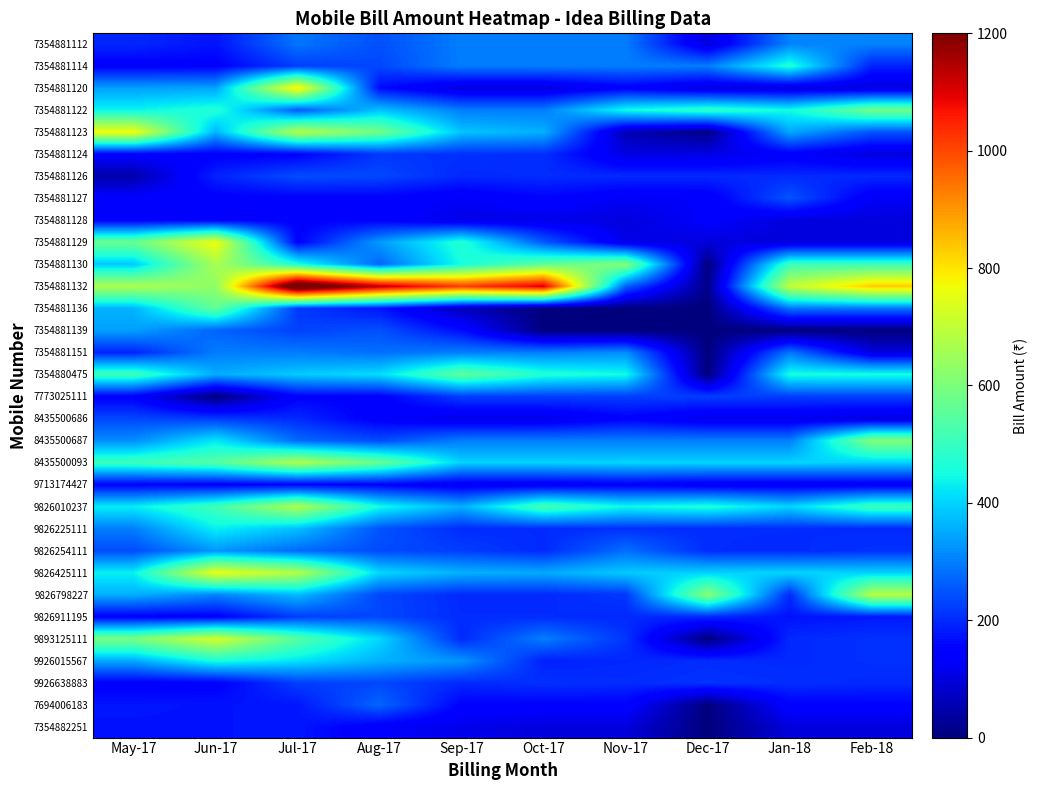

Reading left to right, transcribe all the data shown in this chart.

7354881112: May-17=196.7	Jun-17=173.5	Jul-17=289.9	Aug-17=245.4	Sep-17=299.0	Oct-17=299.3	Nov-17=299.0	Dec-17=99.0	Jan-18=305.1	Feb-18=305.1
7354881114: May-17=143.8	Jun-17=146.4	Jul-17=223.6	Aug-17=234.8	Sep-17=299.0	Oct-17=299.3	Nov-17=299.0	Dec-17=299.0	Jan-18=470.6	Feb-18=189.3
7354881120: May-17=340.1	Jun-17=344.9	Jul-17=796.6	Aug-17=161.9	Sep-17=99.0	Oct-17=99.0	Nov-17=141.8	Dec-17=99.0	Jan-18=99.0	Feb-18=99.0
7354881122: May-17=438.4	Jun-17=470.5	Jul-17=255.9	Aug-17=379.9	Sep-17=299.0	Oct-17=299.0	Nov-17=449.0	Dec-17=492.0	Jan-18=449.0	Feb-18=584.0
7354881123: May-17=770.1	Jun-17=364.5	Jul-17=683.5	Aug-17=585.2	Sep-17=382.6	Oct-17=359.4	Nov-17=58.2	Dec-17=11.3	Jan-18=349.0	Feb-18=249.3
7354881124: May-17=143.8	Jun-17=143.8	Jul-17=147.5	Aug-17=215.6	Sep-17=207.0	Oct-17=205.8	Nov-17=105.0	Dec-17=107.6	Jan-18=137.8	Feb-18=99.0
7354881126: May-17=47.6	Jun-17=191.4	Jul-17=241.3	Aug-17=234.8	Sep-17=199.0	Oct-17=202.6	Nov-17=199.0	Dec-17=199.0	Jan-18=199.6	Feb-18=199.6
7354881127: May-17=143.8	Jun-17=143.8	Jul-17=147.5	Aug-17=147.5	Sep-17=129.2	Oct-17=153.8	Nov-17=128.0	Dec-17=133.0	Jan-18=250.7	Feb-18=128.8
7354881128: May-17=143.8	Jun-17=143.8	Jul-17=147.5	Aug-17=148.2	Sep-17=110.4	Oct-17=114.0	Nov-17=99.0	Dec-17=139.2	Jan-18=99.0	Feb-18=99.0
7354881129: May-17=572.9	Jun-17=767.1	Jul-17=147.5	Aug-17=333.1	Sep-17=474.0	Oct-17=256.9	Nov-17=110.7	Dec-17=99.0	Jan-18=99.0	Feb-18=99.0
7354881130: May-17=386.9	Jun-17=663.9	Jul-17=462.3	Aug-17=270.1	Sep-17=454.0	Oct-17=559.9	Nov-17=615.0	Dec-17=0.0	Jan-18=508.5	Feb-18=508.5
7354881132: May-17=670.2	Jun-17=628.6	Jul-17=1332.2	Aug-17=1133.7	Sep-17=1015.3	Oct-17=1106.9	Nov-17=265.0	Dec-17=11.3	Jan-18=700.1	Feb-18=835.0
7354881136: May-17=363.9	Jun-17=564.0	Jul-17=218.3	Aug-17=173.0	Sep-17=64.0	Oct-17=0.0	Nov-17=0.0	Dec-17=0.0	Jan-18=290.0	Feb-18=290.0
7354881139: May-17=340.5	Jun-17=268.6	Jul-17=227.3	Aug-17=246.6	Sep-17=162.2	Oct-17=0.0	Nov-17=0.0	Dec-17=0.0	Jan-18=0.0	Feb-18=0.0
7354881151: May-17=191.8	Jun-17=297.7	Jul-17=297.1	Aug-17=281.9	Sep-17=299.8	Oct-17=299.5	Nov-17=317.0	Dec-17=0.0	Jan-18=290.0	Feb-18=100.0
7354880475: May-17=511.0	Jun-17=355.0	Jul-17=390.2	Aug-17=411.8	Sep-17=558.0	Oct-17=470.5	Nov-17=449.0	Dec-17=0.0	Jan-18=456.6	Feb-18=456.6
7773025111: May-17=143.8	Jun-17=0.0	Jul-17=148.6	Aug-17=147.5	Sep-17=225.0	Oct-17=225.0	Nov-17=225.0	Dec-17=225.0	Jan-18=225.0	Feb-18=227.0
8435500686: May-17=233.1	Jun-17=217.9	Jul-17=198.4	Aug-17=137.2	Sep-17=108.0	Oct-17=110.0	Nov-17=148.1	Dec-17=114.0	Jan-18=114.0	Feb-18=100.0
8435500687: May-17=316.7	Jun-17=422.2	Jul-17=274.5	Aug-17=238.4	Sep-17=299.0	Oct-17=299.0	Nov-17=299.0	Dec-17=299.6	Jan-18=299.6	Feb-18=608.0
8435500093: May-17=508.1	Jun-17=542.6	Jul-17=674.5	Aug-17=571.2	Sep-17=399.0	Oct-17=399.0	Nov-17=403.6	Dec-17=402.0	Jan-18=402.0	Feb-18=399.0
9713174427: May-17=147.2	Jun-17=143.7	Jul-17=147.5	Aug-17=147.5	Sep-17=125.0	Oct-17=125.0	Nov-17=140.5	Dec-17=125.0	Jan-18=125.0	Feb-18=127.7
9826010237: May-17=431.3	Jun-17=513.7	Jul-17=672.7	Aug-17=450.1	Sep-17=358.0	Oct-17=522.4	Nov-17=444.8	Dec-17=465.7	Jan-18=402.0	Feb-18=508.6
9826225111: May-17=299.9	Jun-17=433.3	Jul-17=376.9	Aug-17=249.0	Sep-17=202.0	Oct-17=201.0	Nov-17=208.0	Dec-17=202.0	Jan-18=202.0	Feb-18=199.0
9826254111: May-17=239.8	Jun-17=328.3	Jul-17=276.5	Aug-17=239.2	Sep-17=223.3	Oct-17=199.6	Nov-17=282.1	Dec-17=202.0	Jan-18=199.6	Feb-18=208.0
9826425111: May-17=433.9	Jun-17=756.4	Jul-17=677.9	Aug-17=405.1	Sep-17=360.8	Oct-17=352.0	Nov-17=389.8	Dec-17=399.0	Jan-18=401.0	Feb-18=399.0
9826798227: May-17=358.6	Jun-17=306.8	Jul-17=371.1	Aug-17=234.8	Sep-17=199.0	Oct-17=199.0	Nov-17=215.0	Dec-17=619.2	Jan-18=199.0	Feb-18=682.3
9826911195: May-17=143.8	Jun-17=143.8	Jul-17=223.6	Aug-17=234.8	Sep-17=202.0	Oct-17=202.0	Nov-17=199.0	Dec-17=199.0	Jan-18=171.7	Feb-18=179.6
9893125111: May-17=596.3	Jun-17=726.6	Jul-17=543.9	Aug-17=404.4	Sep-17=199.0	Oct-17=301.0	Nov-17=212.8	Dec-17=0.0	Jan-18=199.0	Feb-18=208.0
9926015567: May-17=351.0	Jun-17=458.9	Jul-17=419.6	Aug-17=360.5	Sep-17=326.1	Oct-17=188.8	Nov-17=196.2	Dec-17=203.0	Jan-18=199.0	Feb-18=208.0
9926638883: May-17=143.8	Jun-17=143.8	Jul-17=223.6	Aug-17=234.8	Sep-17=199.0	Oct-17=208.0	Nov-17=202.6	Dec-17=212.2	Jan-18=205.6	Feb-18=199.0
7694006183: May-17=174.8	Jun-17=172.5	Jul-17=177.0	Aug-17=271.4	Sep-17=150.0	Oct-17=150.0	Nov-17=150.0	Dec-17=0.0	Jan-18=150.0	Feb-18=150.0
7354882251: May-17=172.5	Jun-17=172.5	Jul-17=177.0	Aug-17=134.3	Sep-17=114.7	Oct-17=99.0	Nov-17=99.0	Dec-17=0.0	Jan-18=99.0	Feb-18=99.0